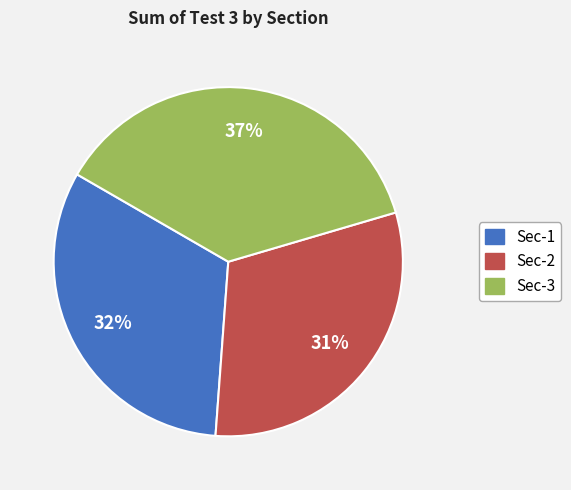

Which slice is the smallest?

Sec-2